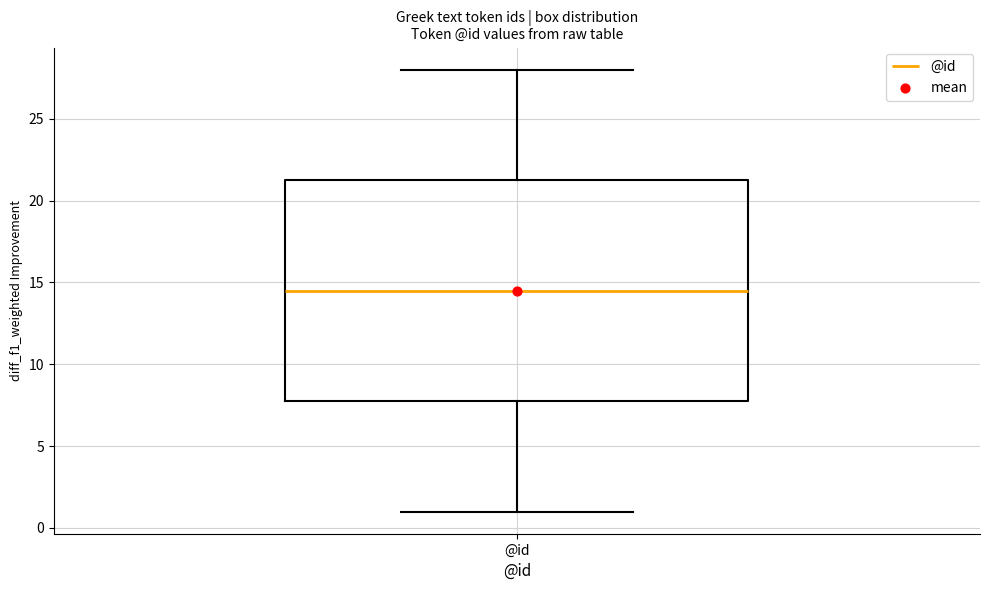

Transcribe this box plot: give where the median line is, the range the box spans, and where the two whiskers end, as read against the y-axis. The values are not printed on the chart, so give them approximately, as read against the axis.

median 14.5, box 8.0 to 21.5, whiskers 1.0 to 28.0